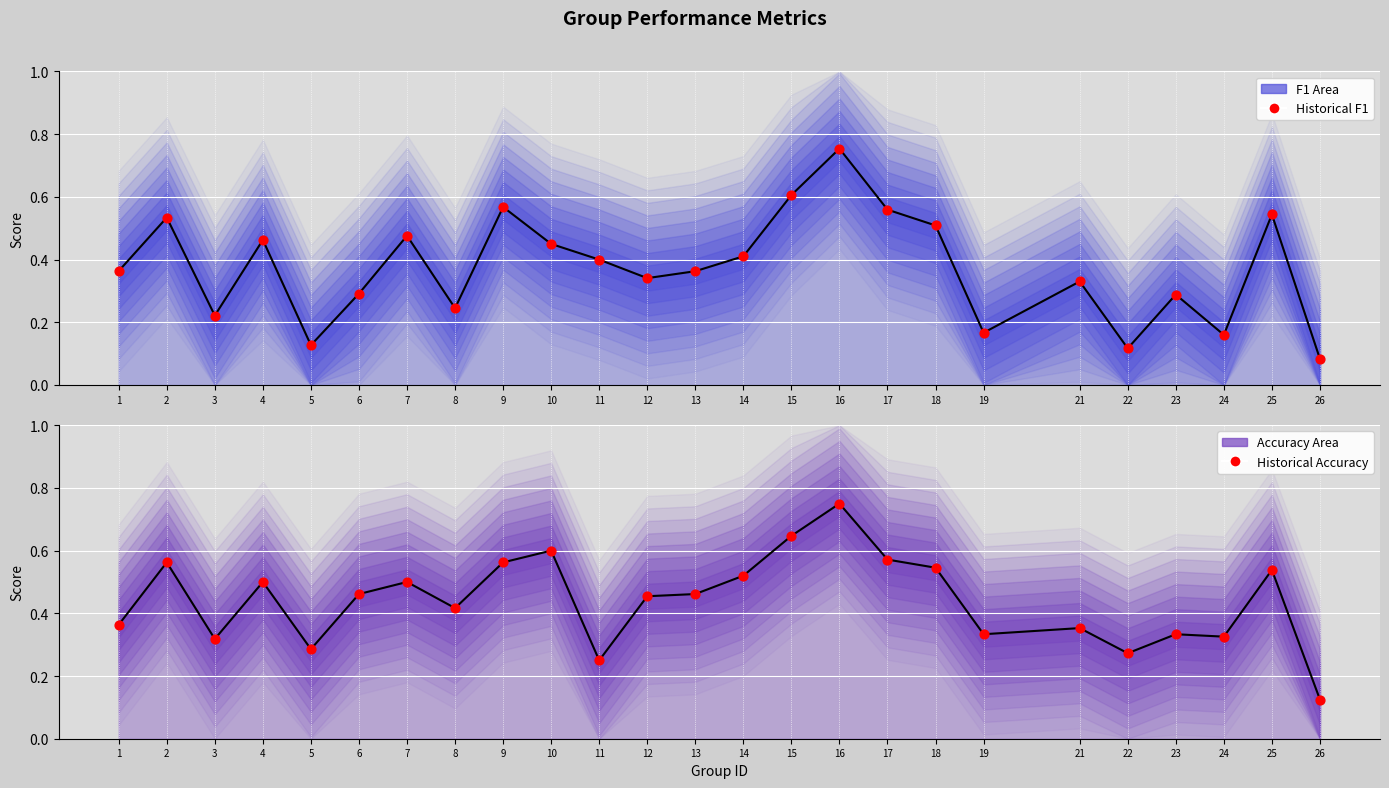

What is the total value across all series at 25?

1.1